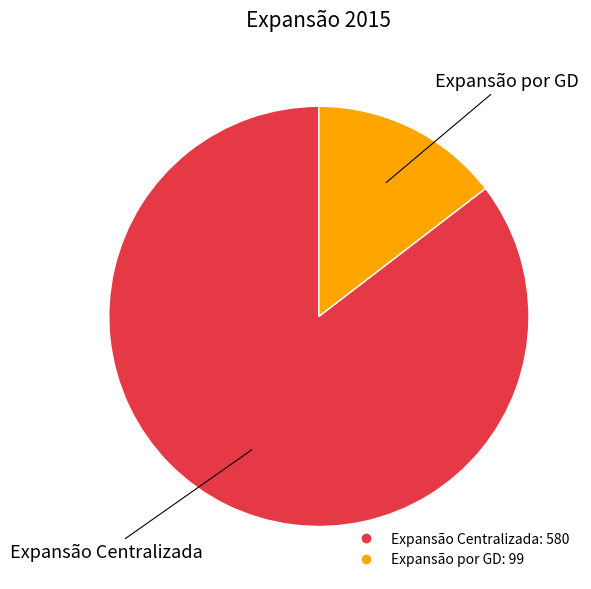

Do Expansão Centralizada and Expansão por GD together represent more than half of the pie?

Yes